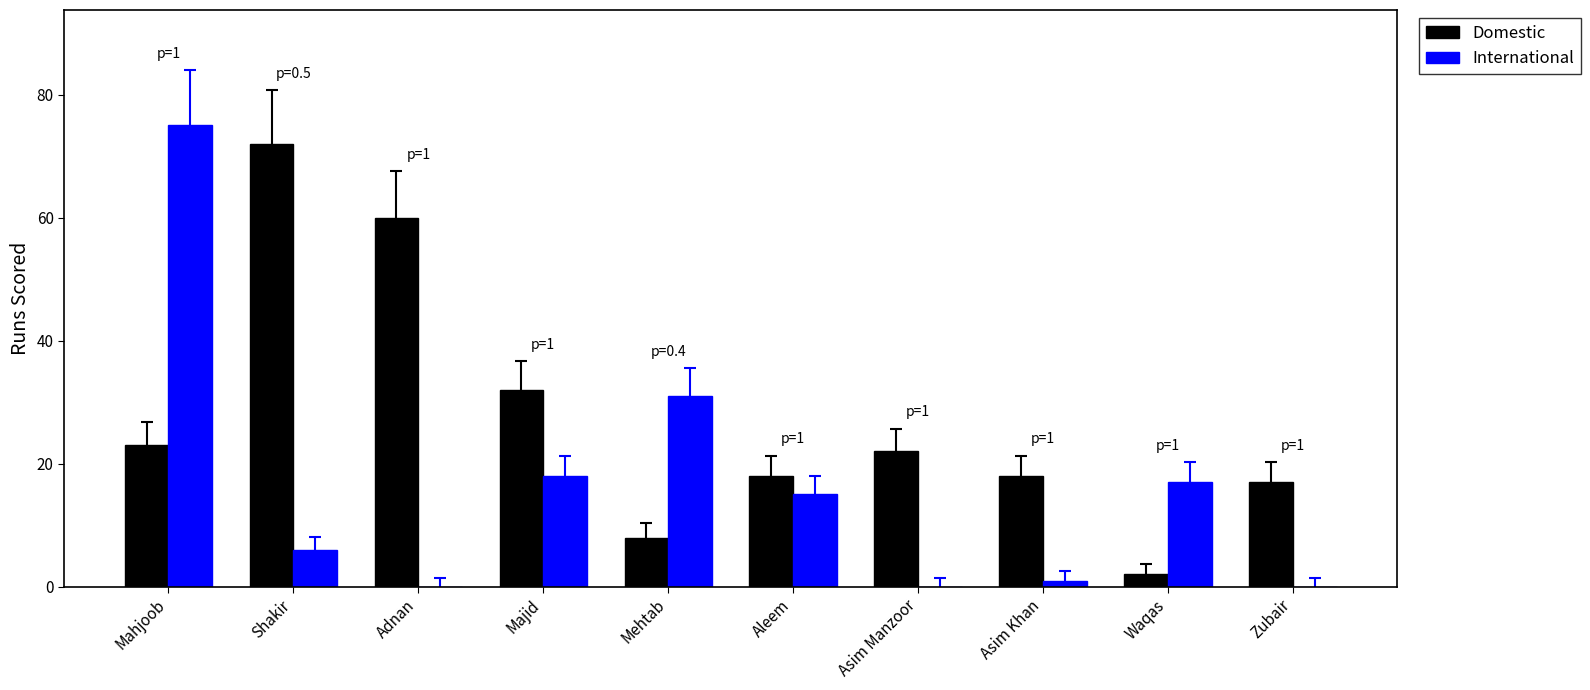

What is the sum of all International values?

163